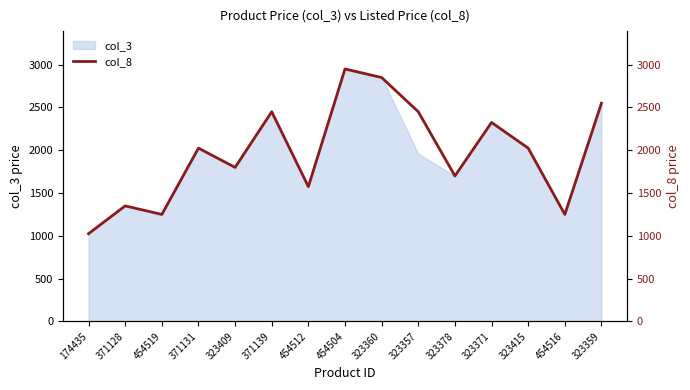

How many data points are above 2025?

6